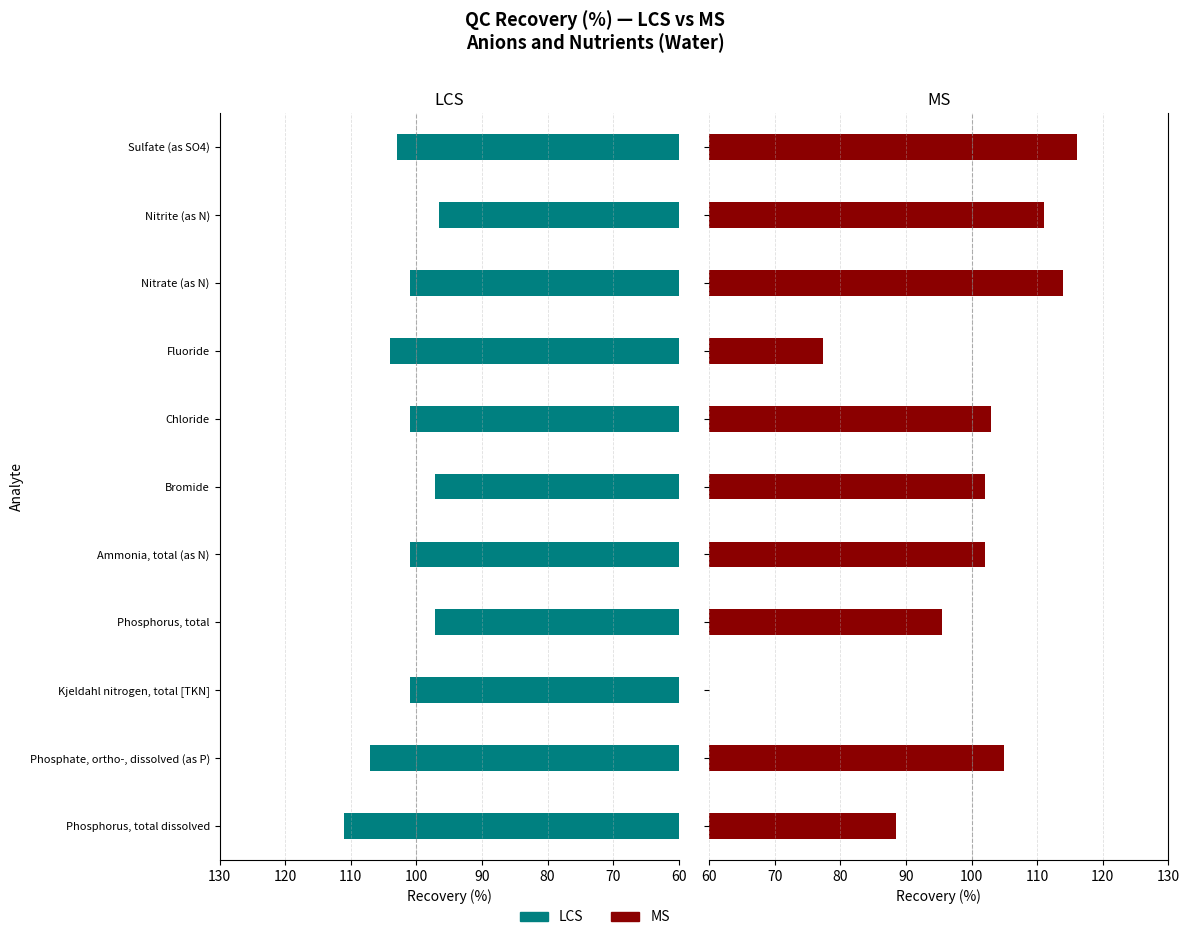

How many values in the MS series are below 102?

3